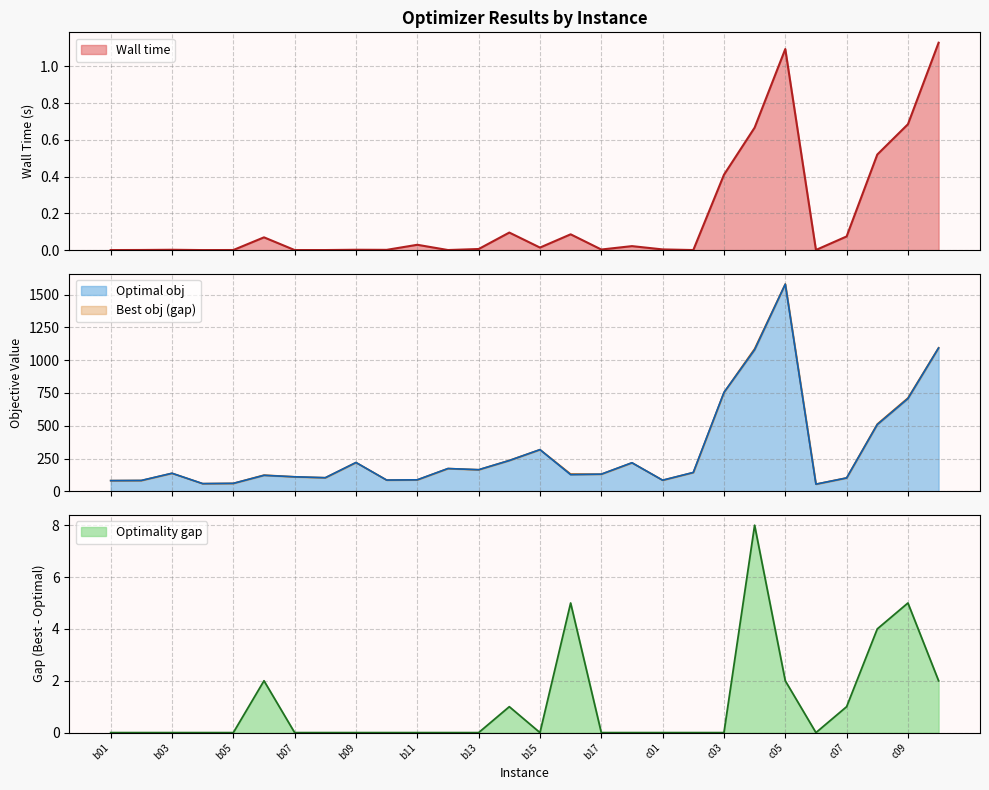

How many data points in Best obj are above 138?

13